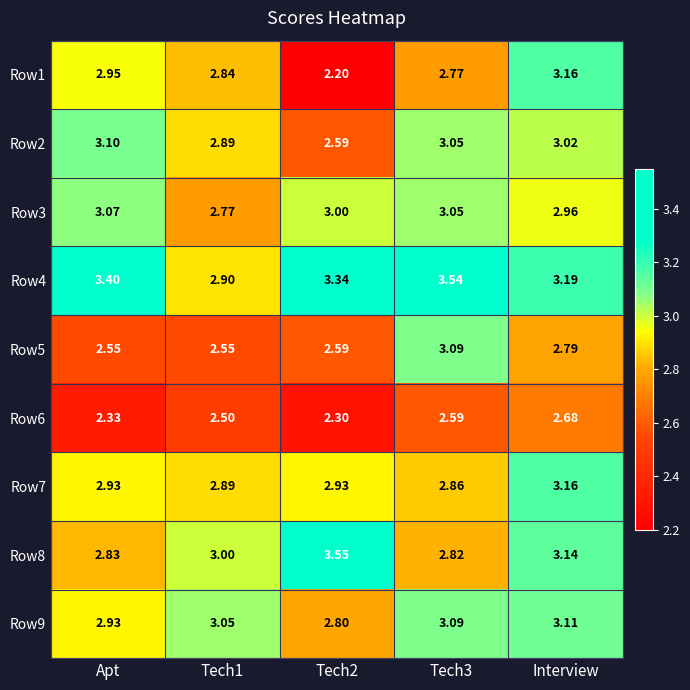

At which label does Row3 first exceed 3?

Apt